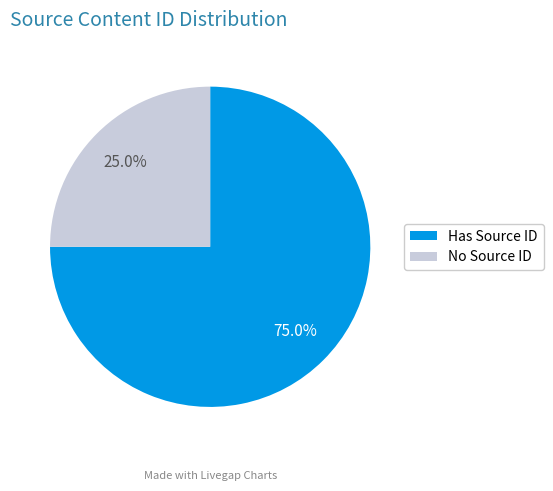

To the nearest percent, what is the difference between the largest and smallest slice percentages?

50%